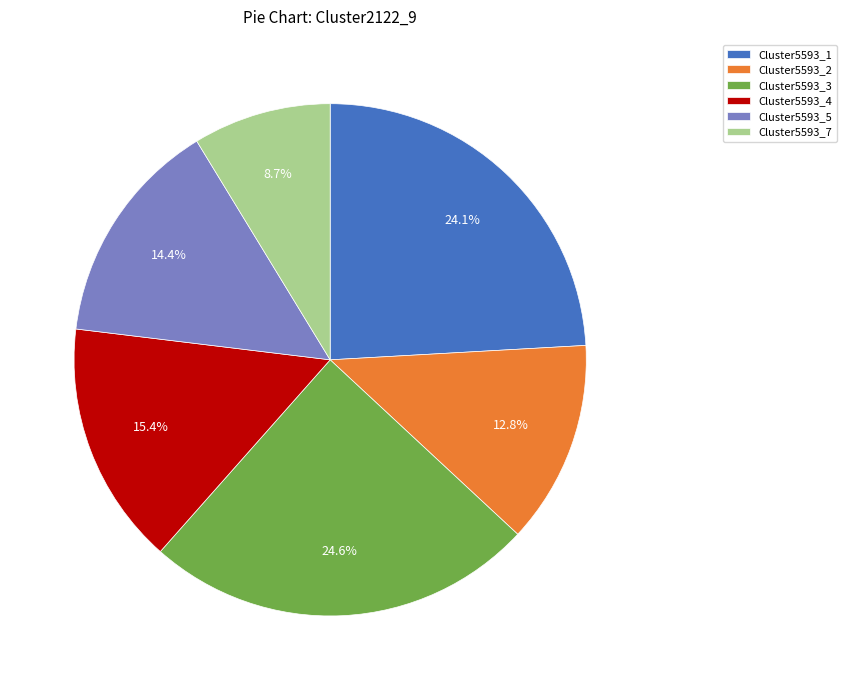

What is the smallest slice in the pie chart?

Cluster5593_7